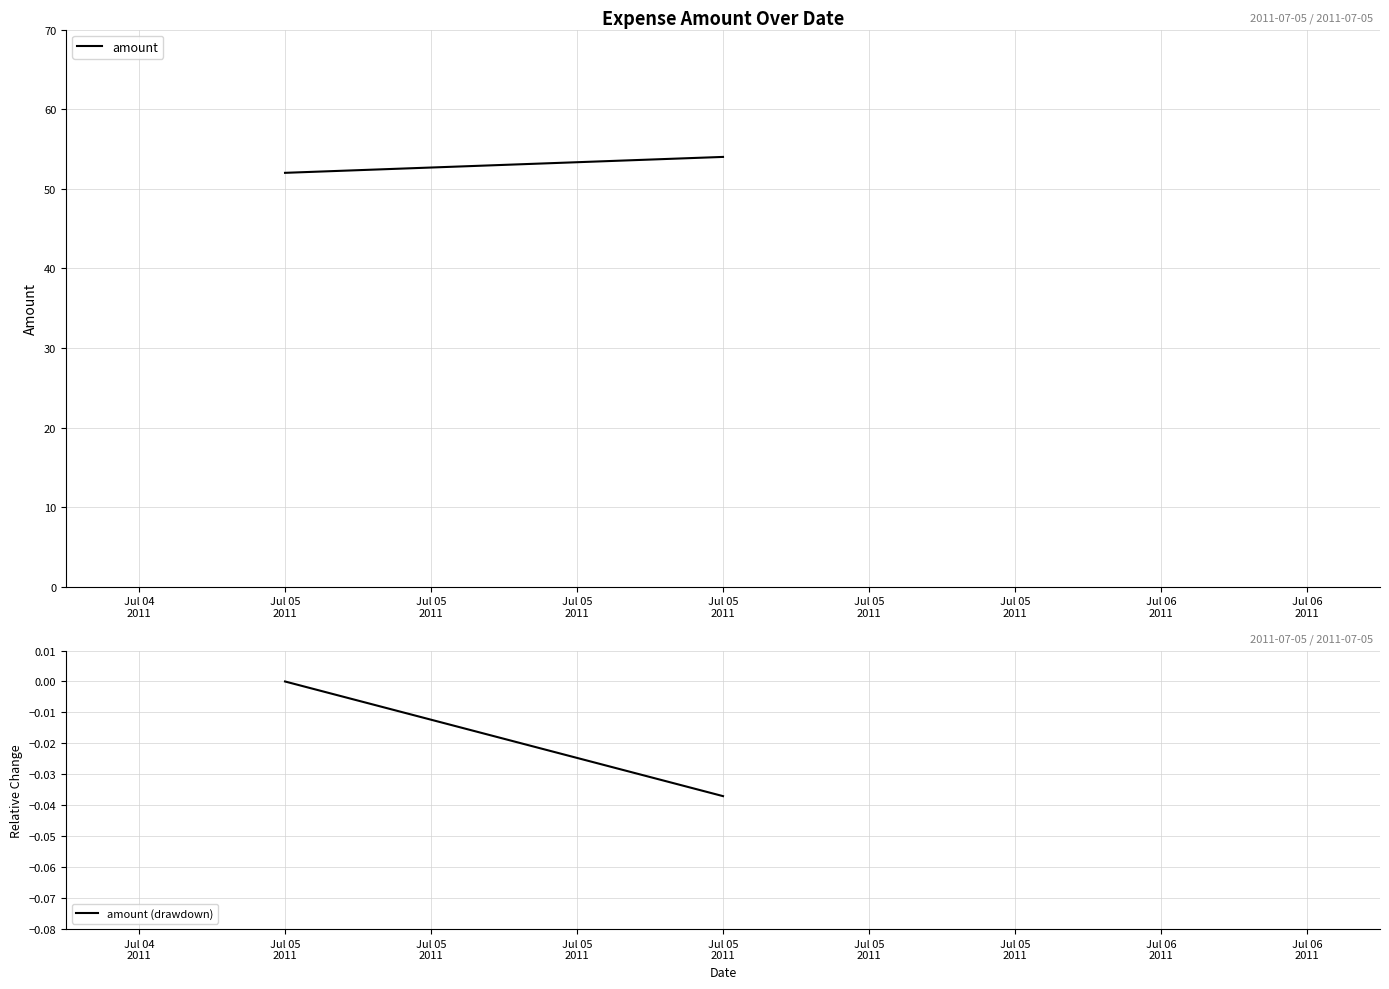

Reading right to left, what are all the values shown in this chart?

amount: 54.0	52.0
amount (drawdown): -0.0	0.0